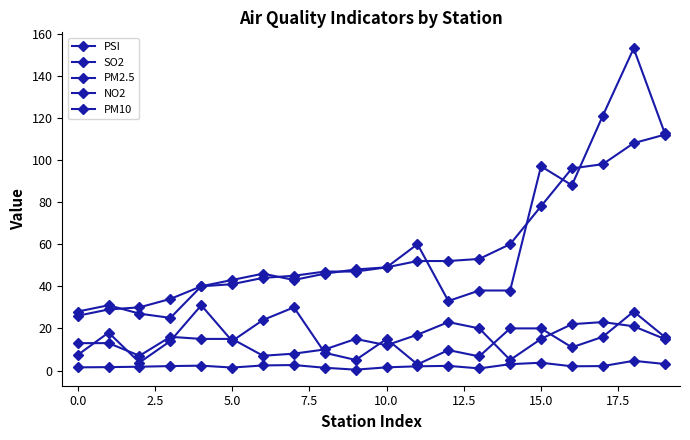

Where do PM10 and PSI first cross each other?

0.0 and 2.5